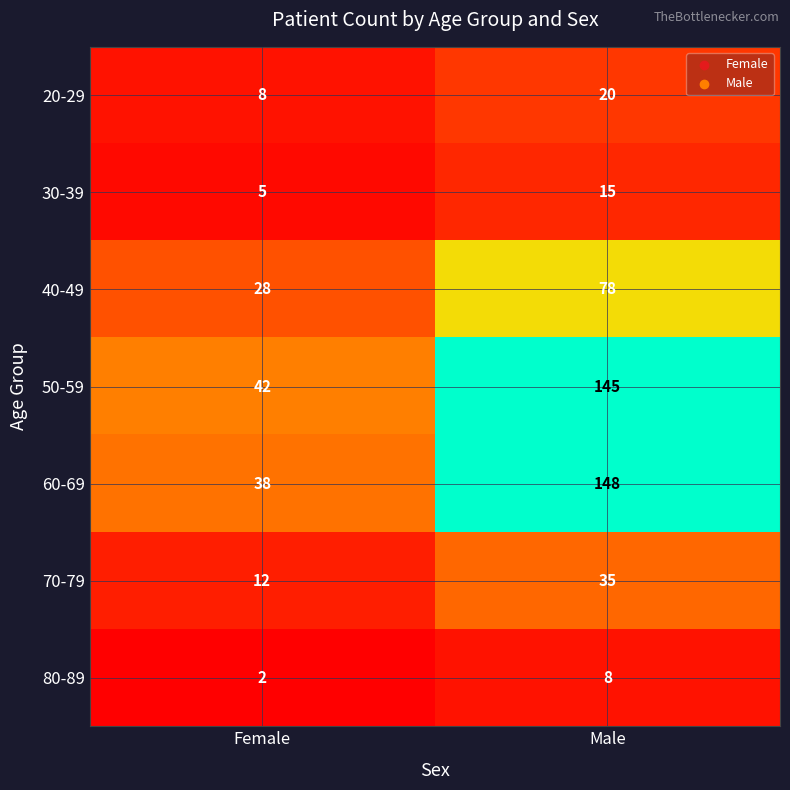

How many categories are shown in the chart?

2